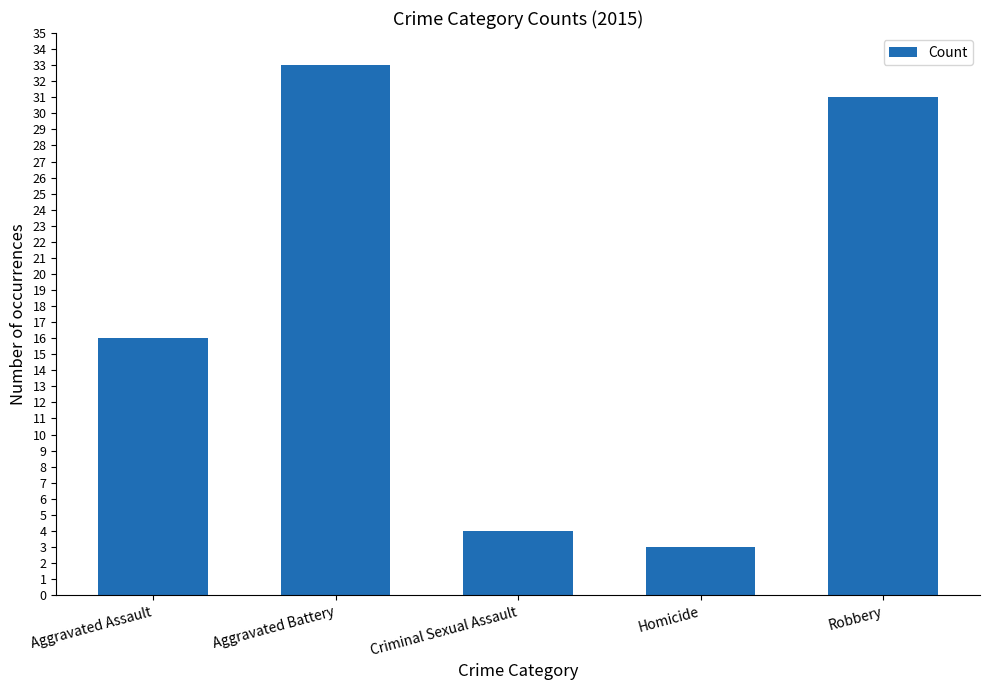

List the labels in order of value, largest first.

Aggravated Battery, Robbery, Aggravated Assault, Criminal Sexual Assault, Homicide